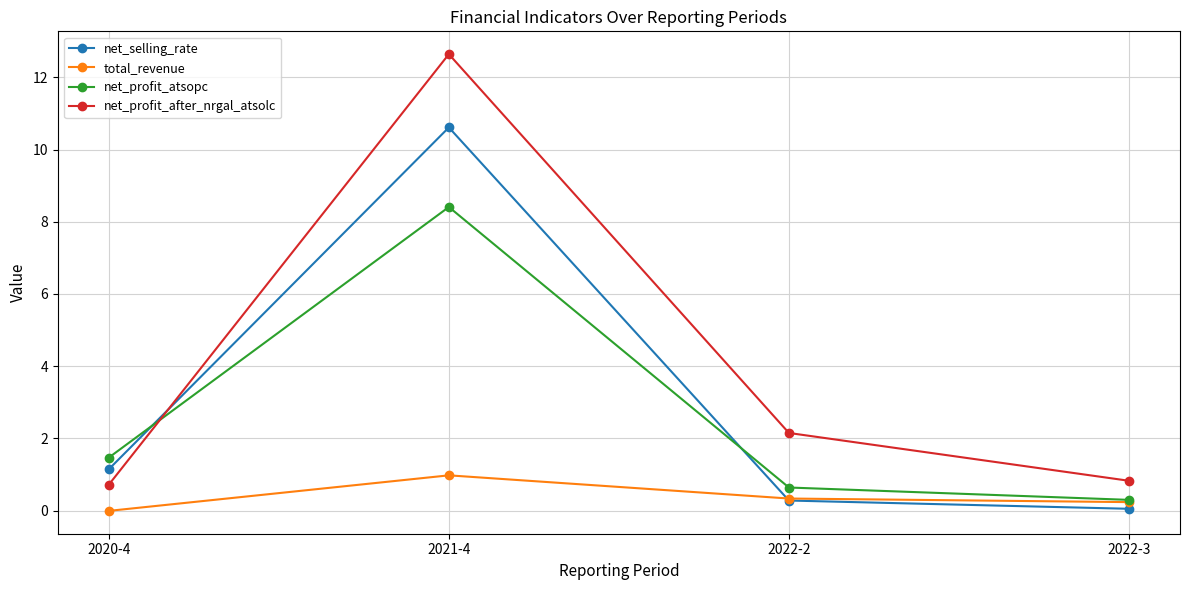

What is the total value across all series at 2020-4?

3.3